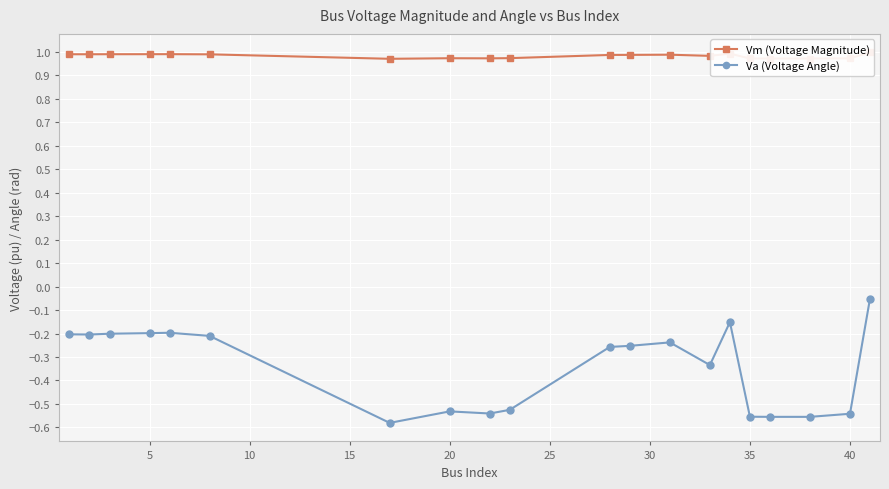

The value of Va (Voltage Angle) at 5 is -0.3. True or false?

False